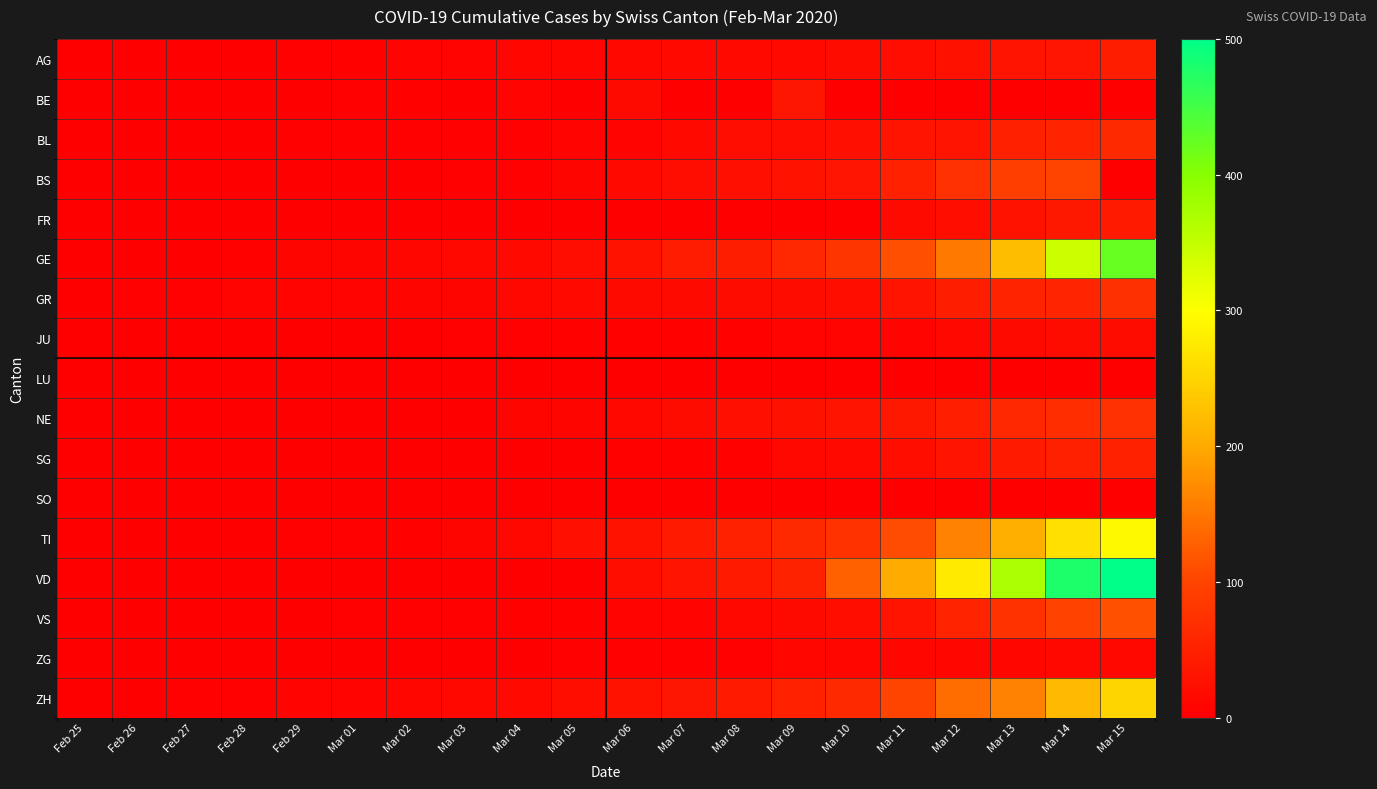

Which has a higher value, Mar 09 or Mar 01?

Mar 09